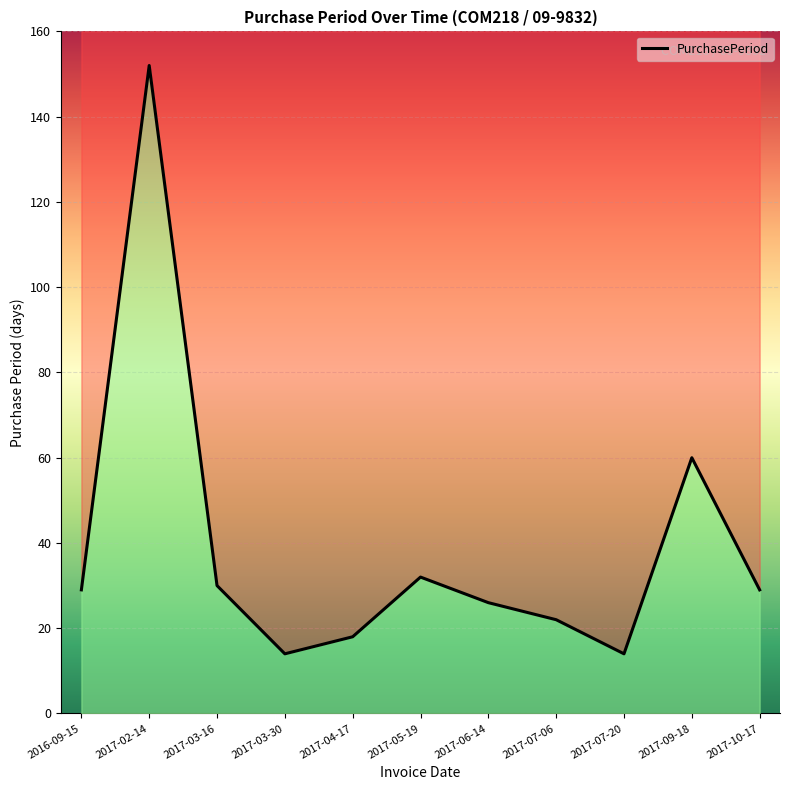

True or false: the data shows 32 at 2017-05-19.

True